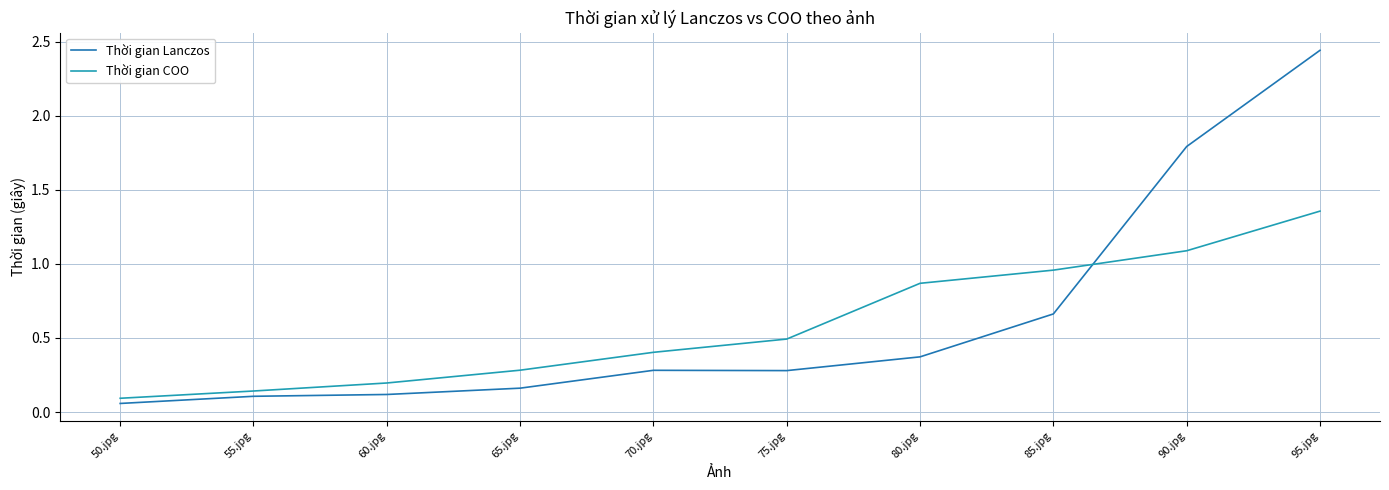

How many lines are shown in the chart?

2